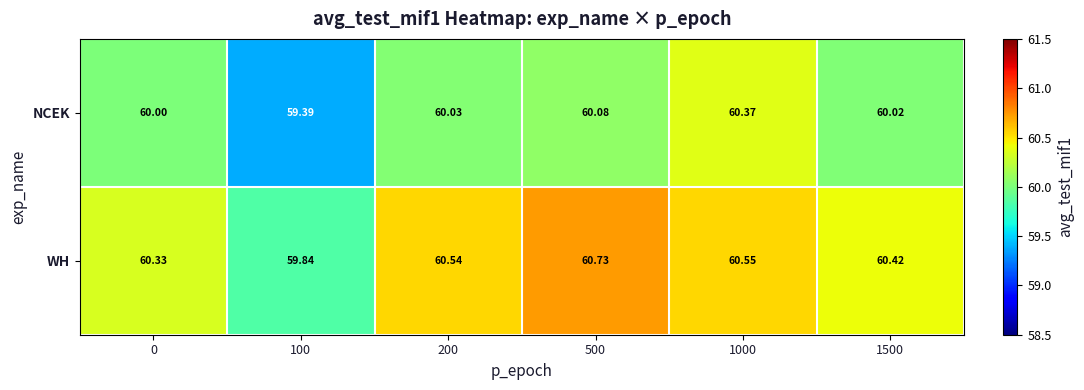

Which series has the largest total across all categories?

WH